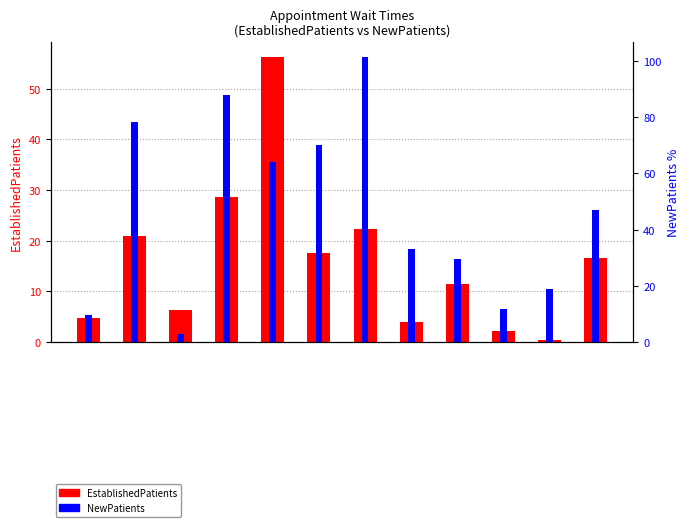

What is the sum of all EstablishedPatients values?

191.4